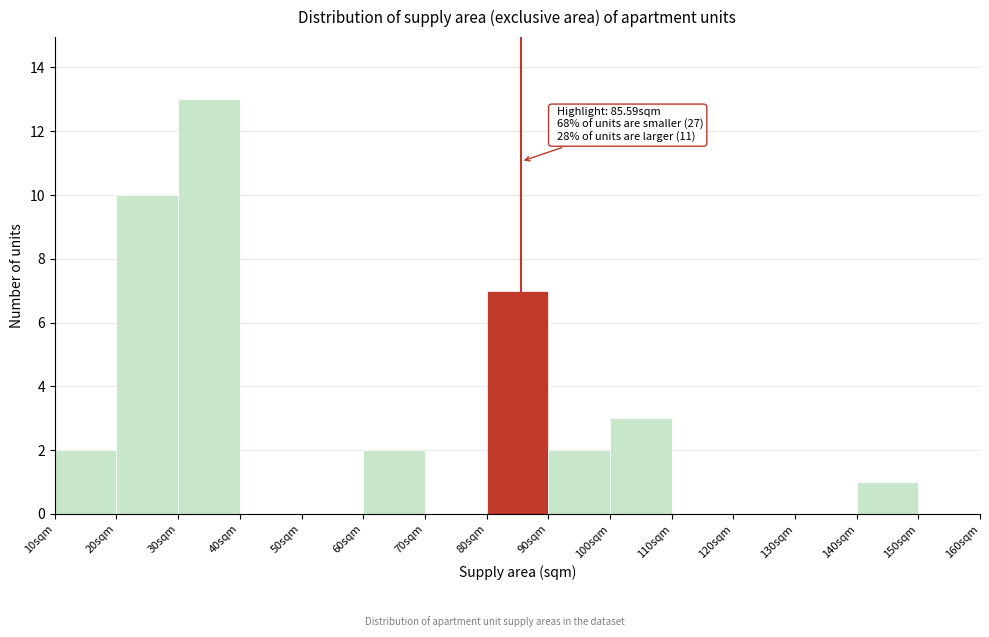

Which range on the x-axis has the tallest bar?

30 to 40